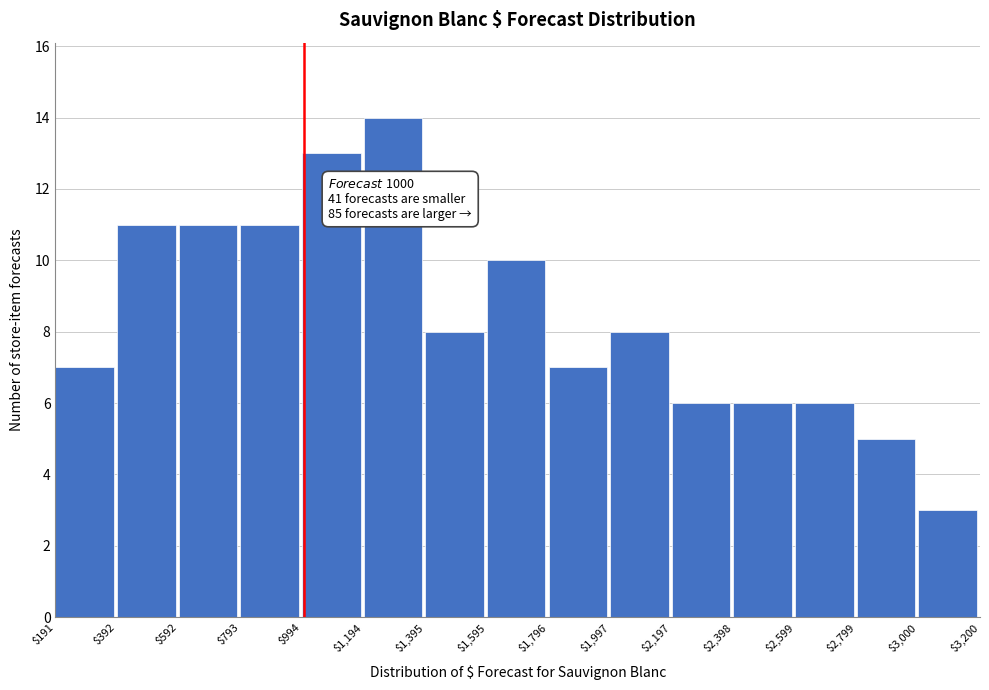

Over which range of the x-axis is the bar tallest?

$1,194 to $1,395